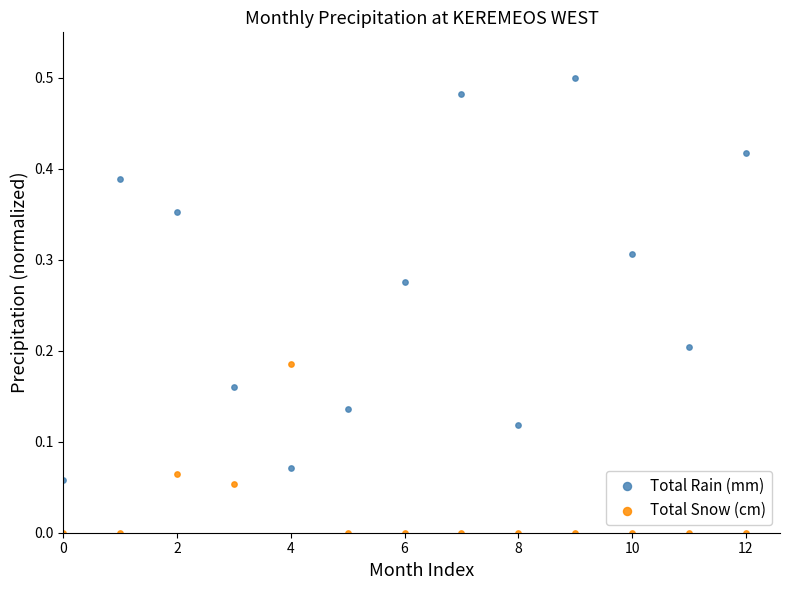

Which series has the widest spread of Y values?

Total Rain (mm)